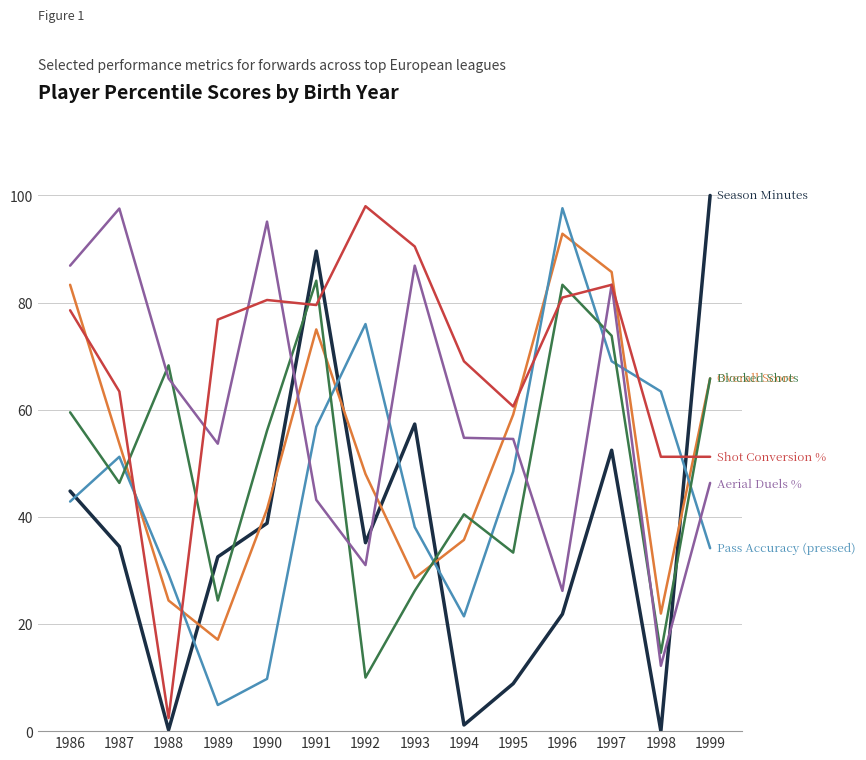

At which category is the sum across all series the highest?

1997